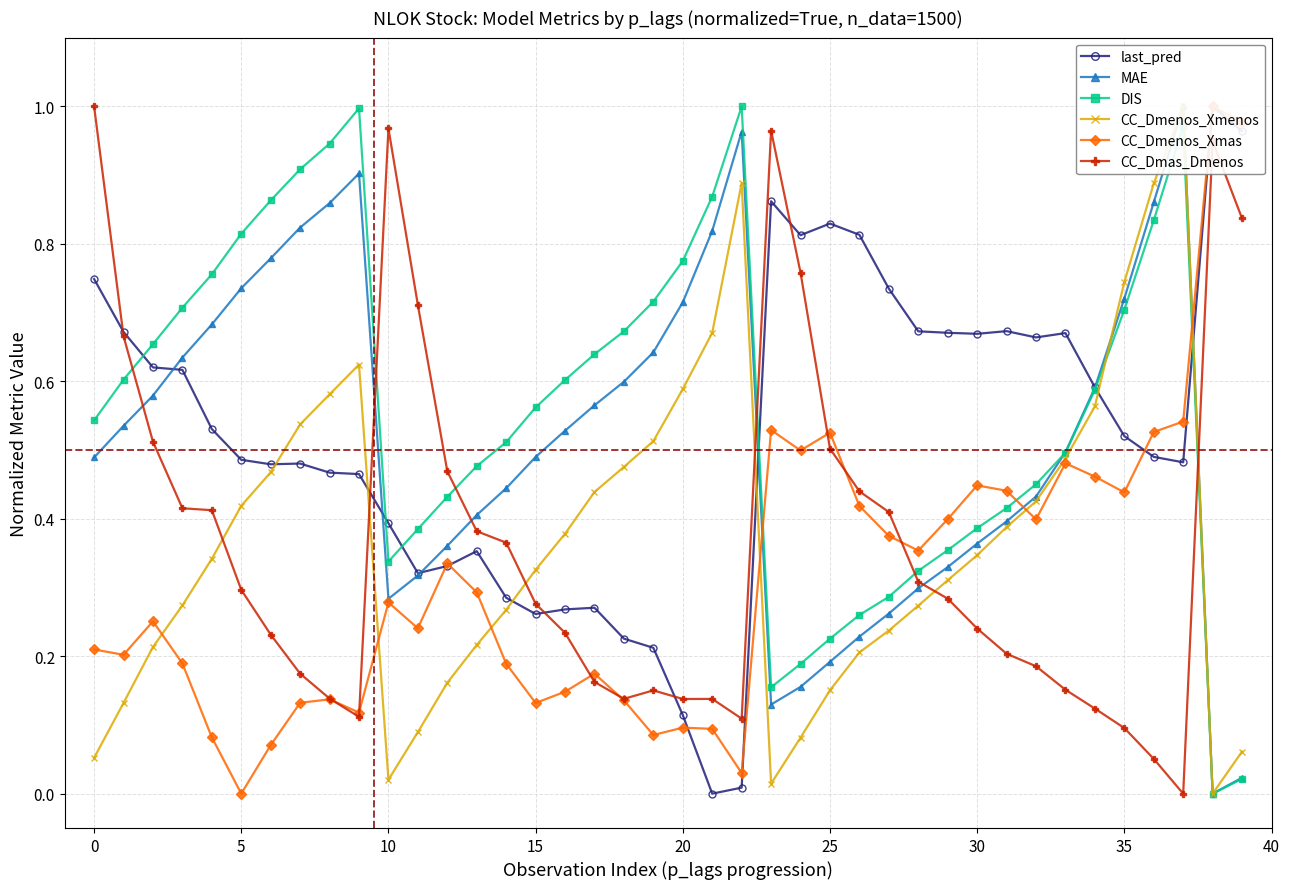

Is it true that CC_Dmas_Dmenos equals 0.1 at 28?

False